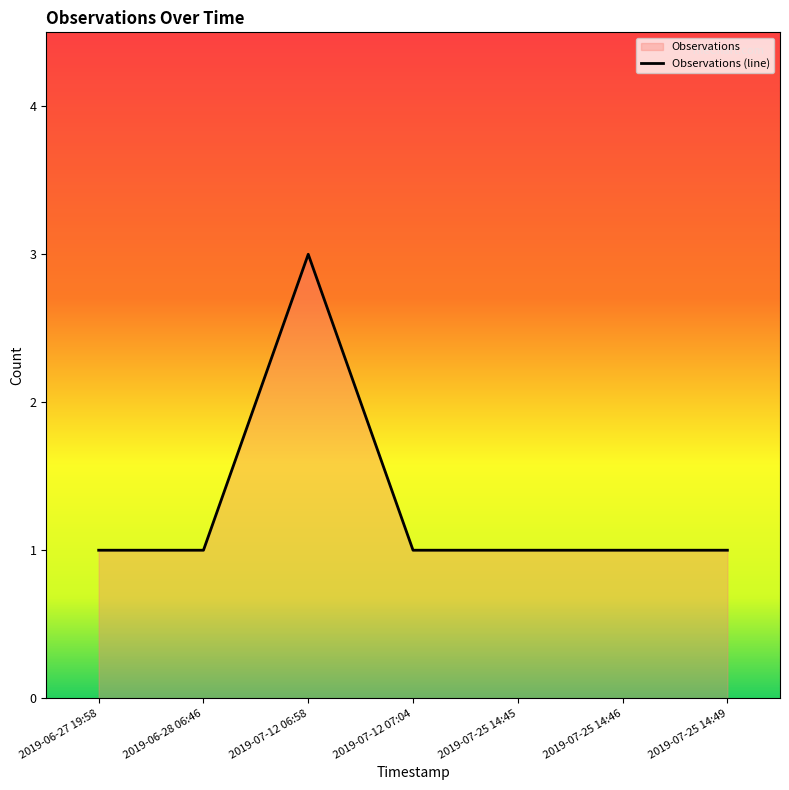

What is the average value?

1